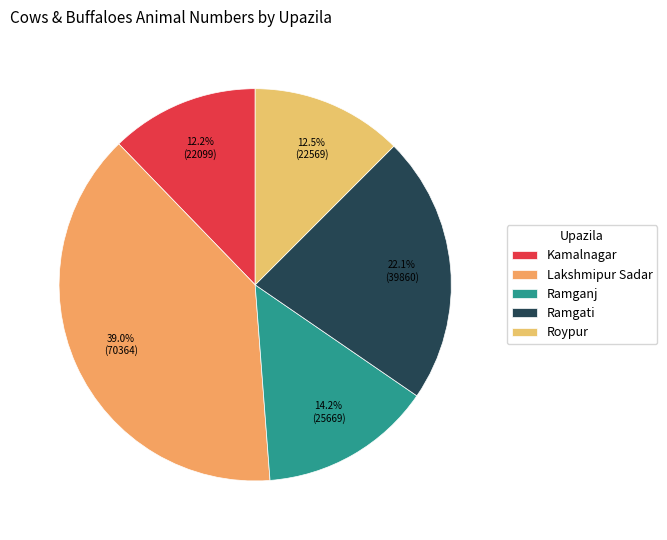

The Ramgati slice represents 23% of the pie. True or false?

False